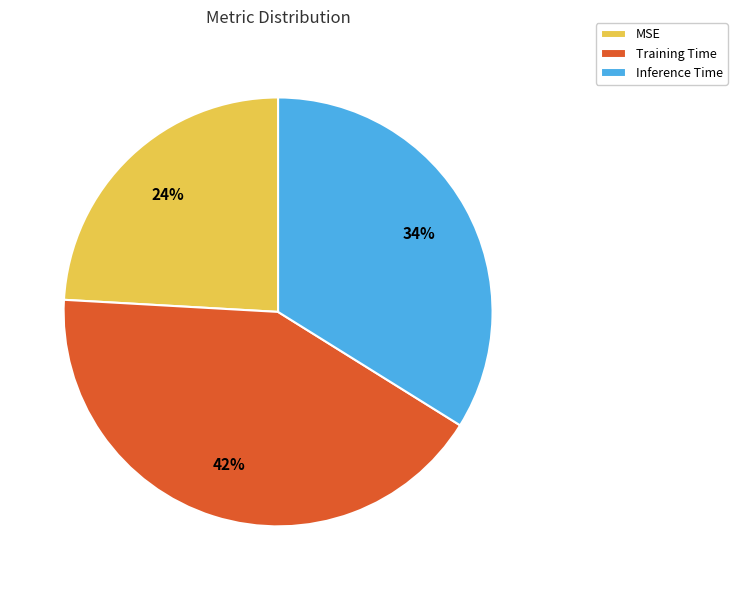

Rank the categories by value from lowest to highest.

MSE, Inference Time, Training Time